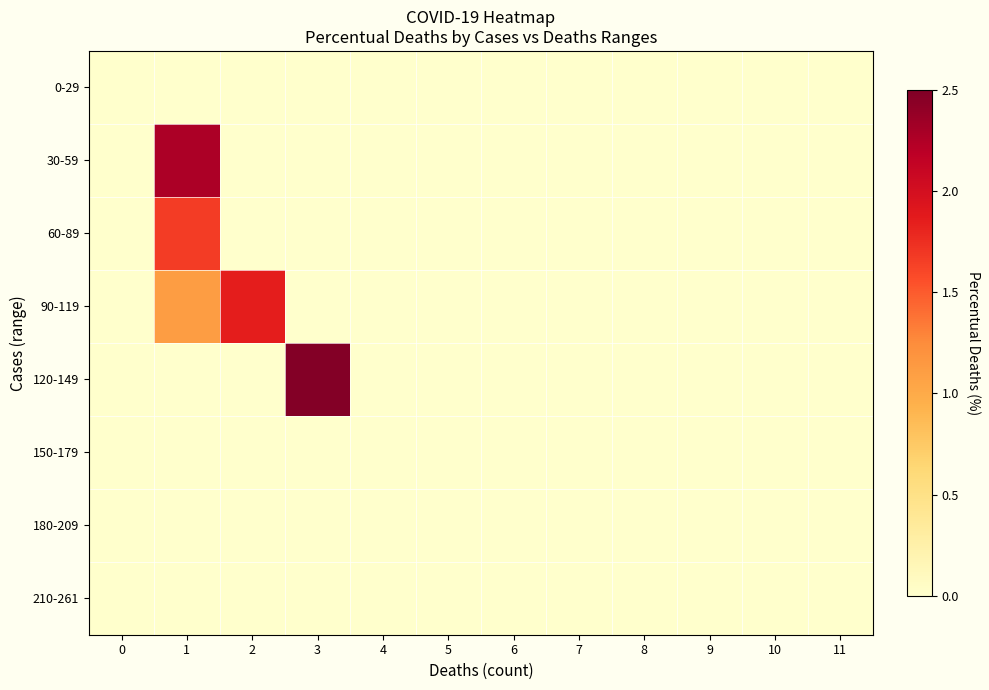

Between 3 and 7, which series saw the biggest shift?

120-149